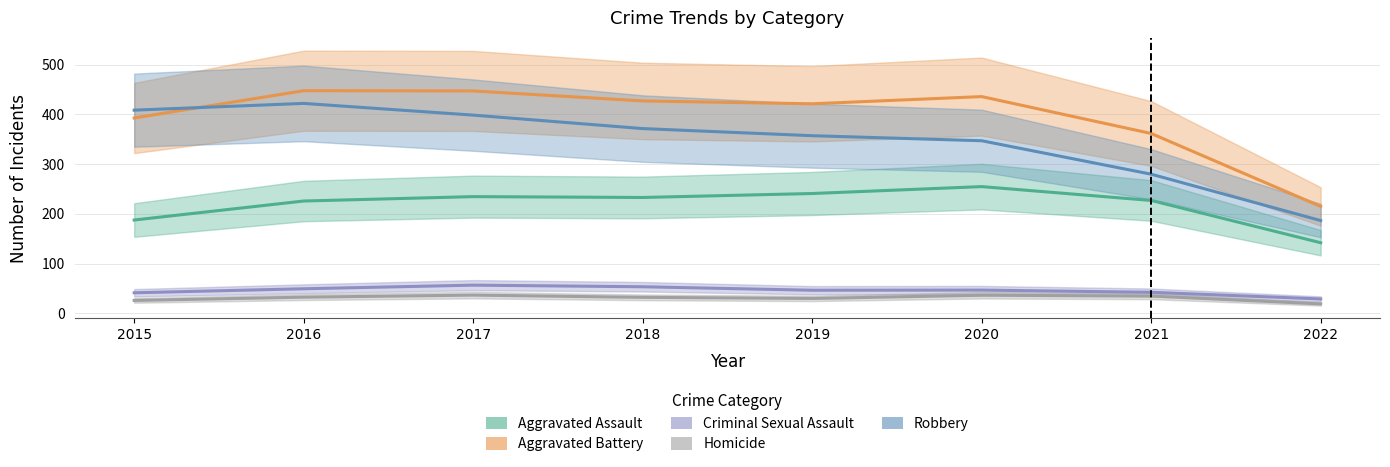

Is this an area chart (filled region under the line)?

No